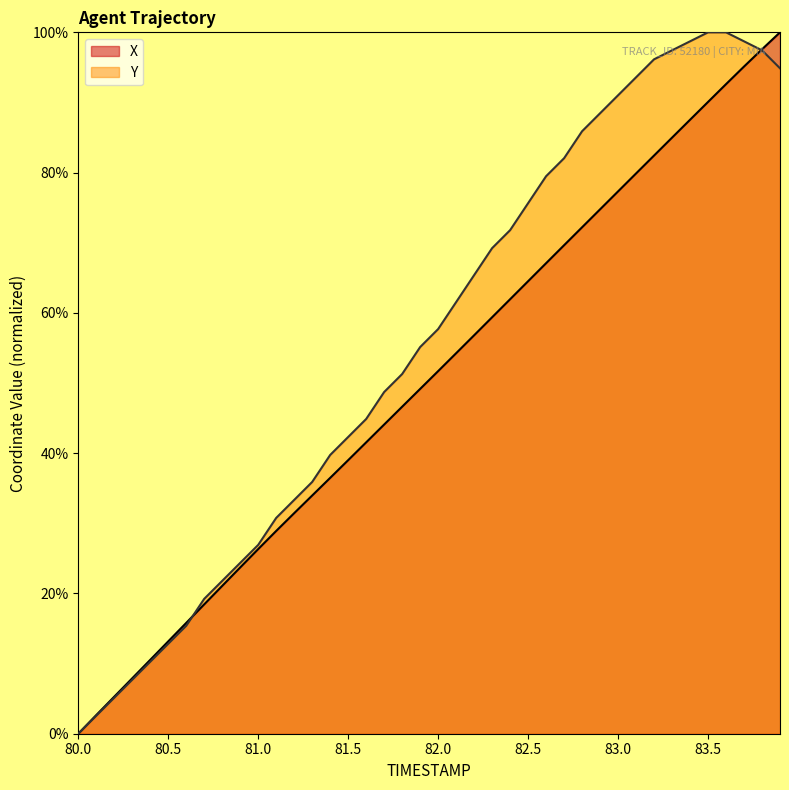

At which category is the sum across all series the highest?

83.8